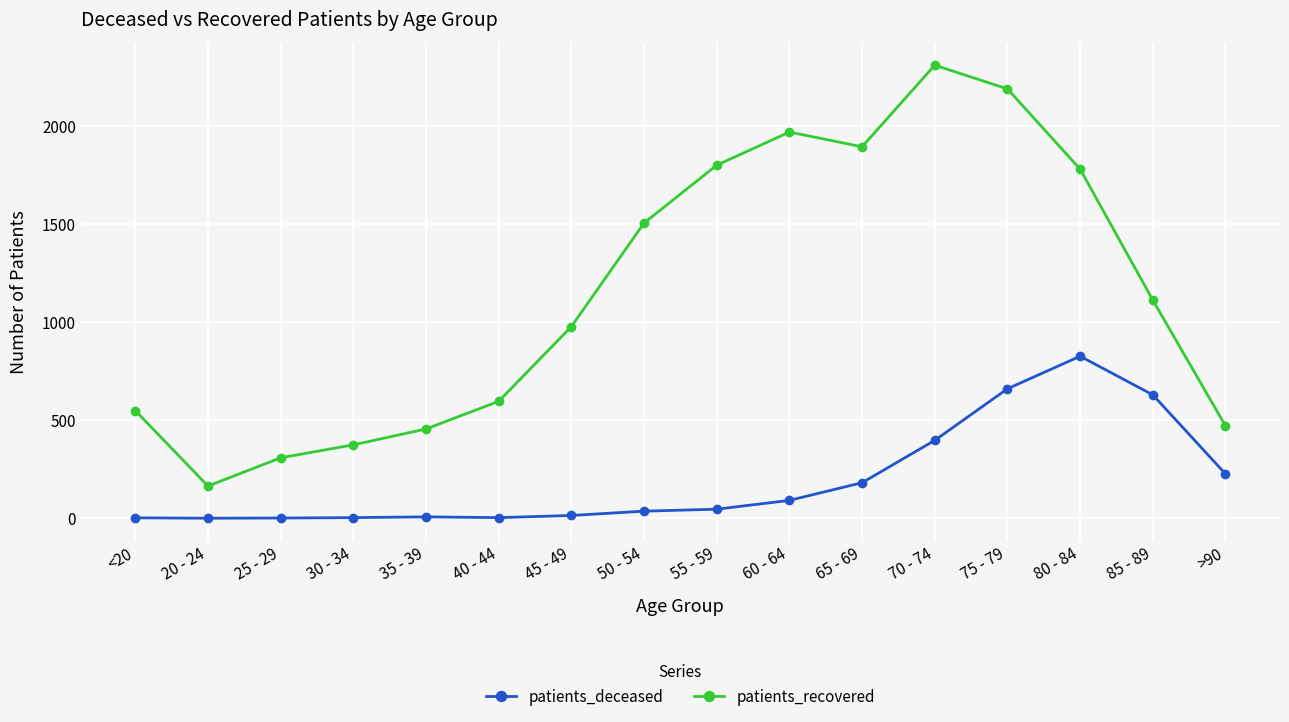

How many values in the patients_deceased series are below 46?

8